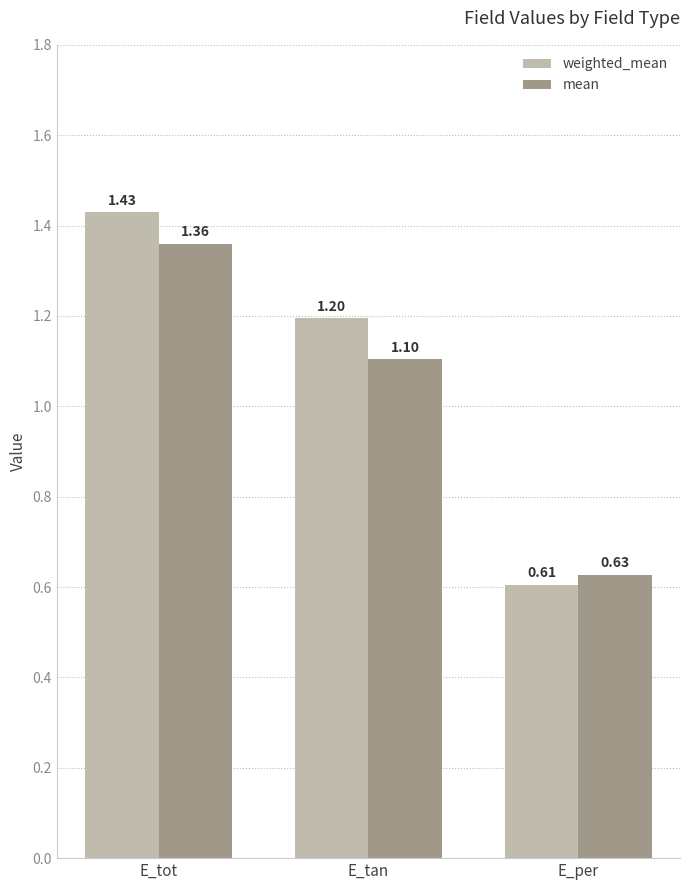

What is the label of the 1st bar from the left?

E_tot